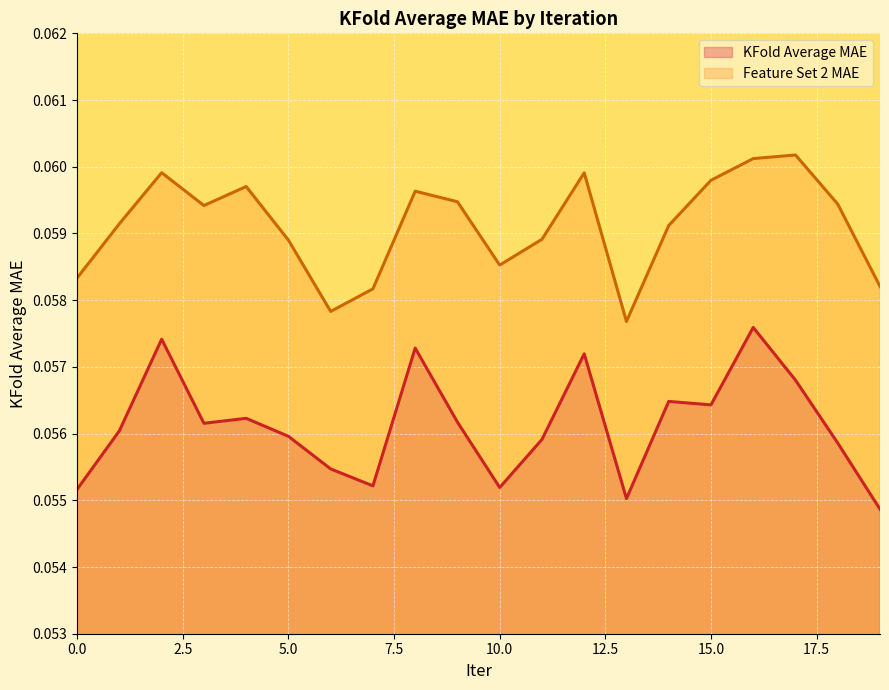

At which label does Feature Set 2 MAE reach its minimum?

13